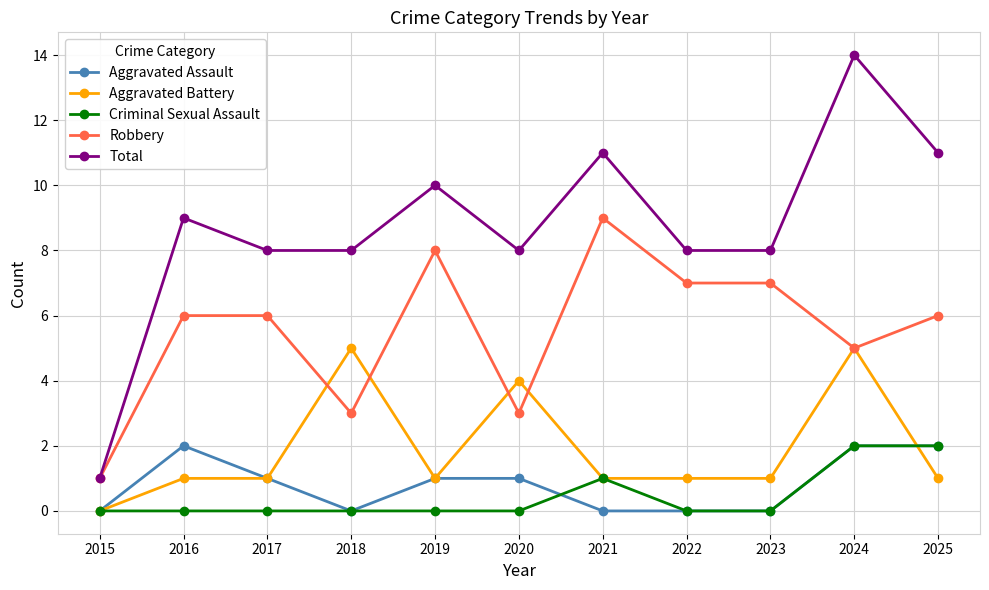

Reading left to right, what are all the values shown in this chart?

Aggravated Assault: 0	2	1	0	1	1	0	0	0	2	2
Aggravated Battery: 0	1	1	5	1	4	1	1	1	5	1
Criminal Sexual Assault: 0	0	0	0	0	0	1	0	0	2	2
Robbery: 1	6	6	3	8	3	9	7	7	5	6
Total: 1	9	8	8	10	8	11	8	8	14	11